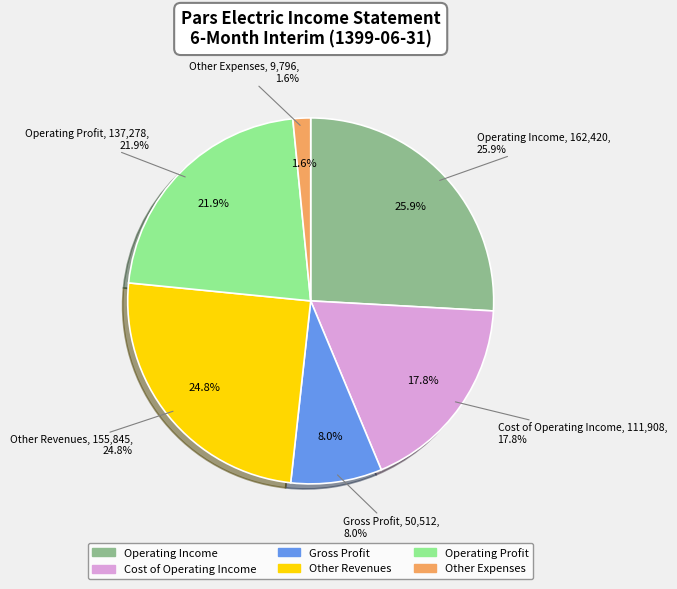

Is there a majority slice in this chart?

No